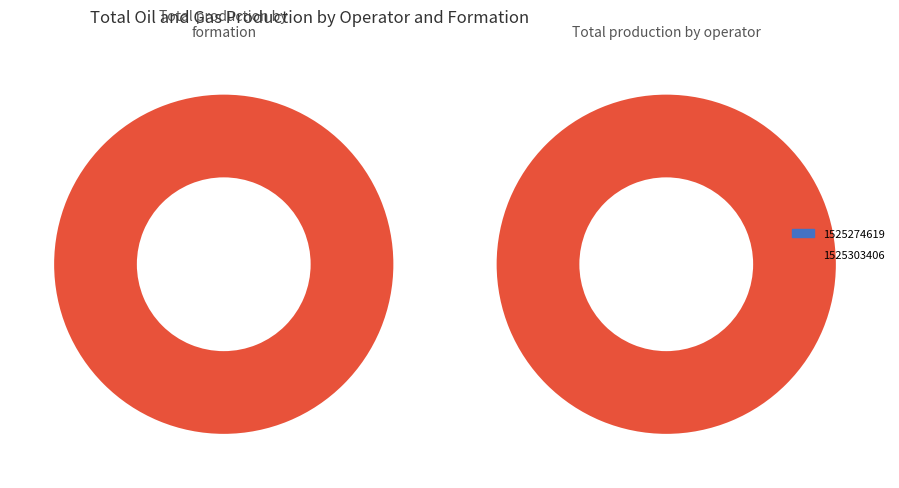

To the nearest percent, what is the average slice percentage?

50%